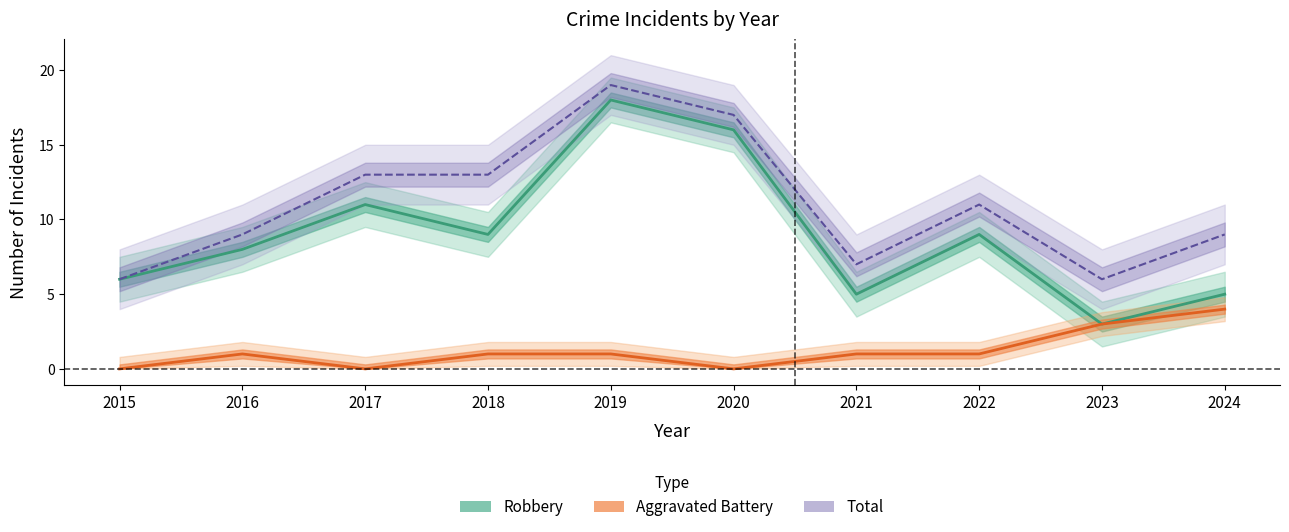

At how many categories does at least one series exceed 10?

5